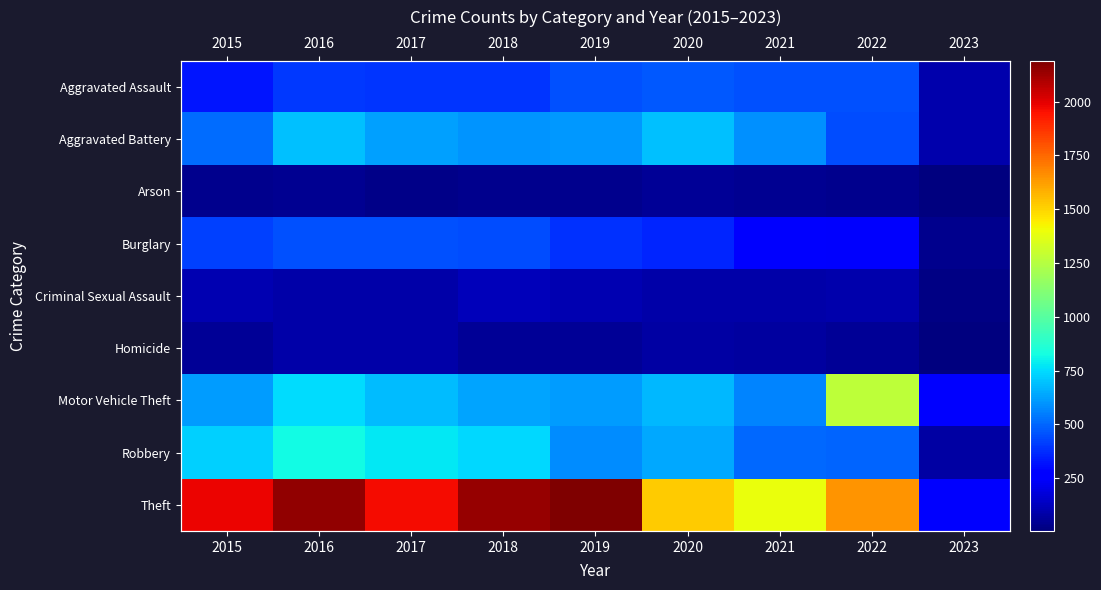

Rank the series at 2023 from lowest to highest value.

Homicide, Arson, Criminal Sexual Assault, Burglary, Robbery, Aggravated Assault, Aggravated Battery, Motor Vehicle Theft, Theft